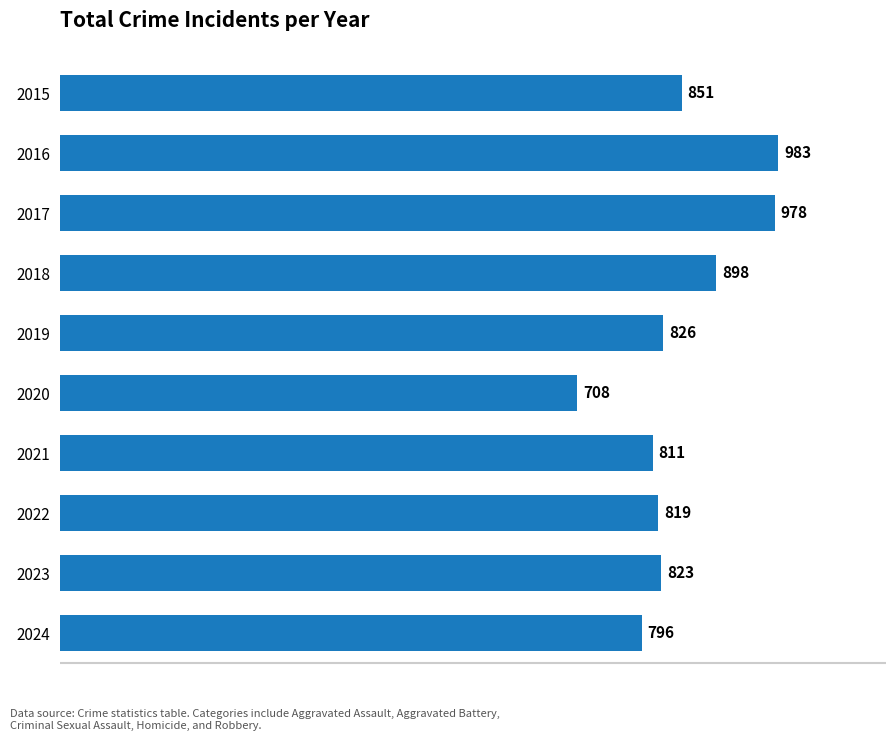

What is the value of the 6th bar from the top?

708